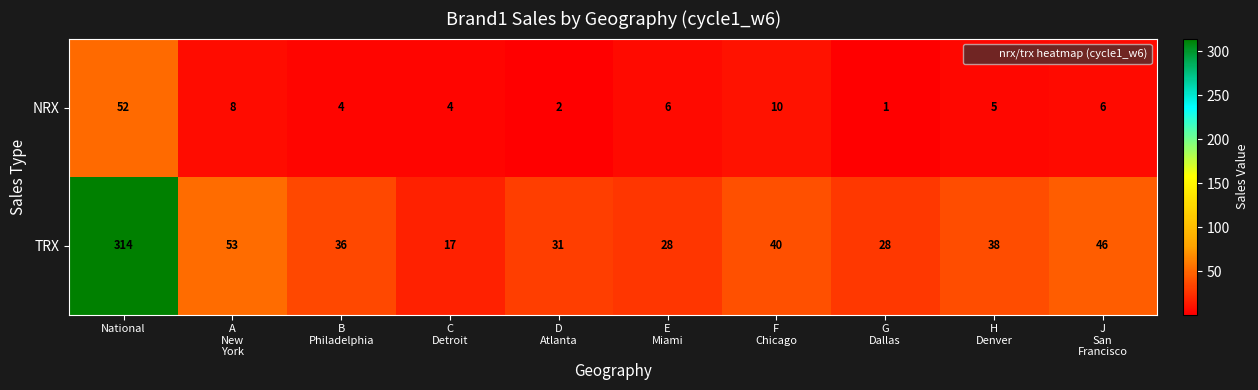

Rank the series by their average value, from highest to lowest.

TRX, NRX